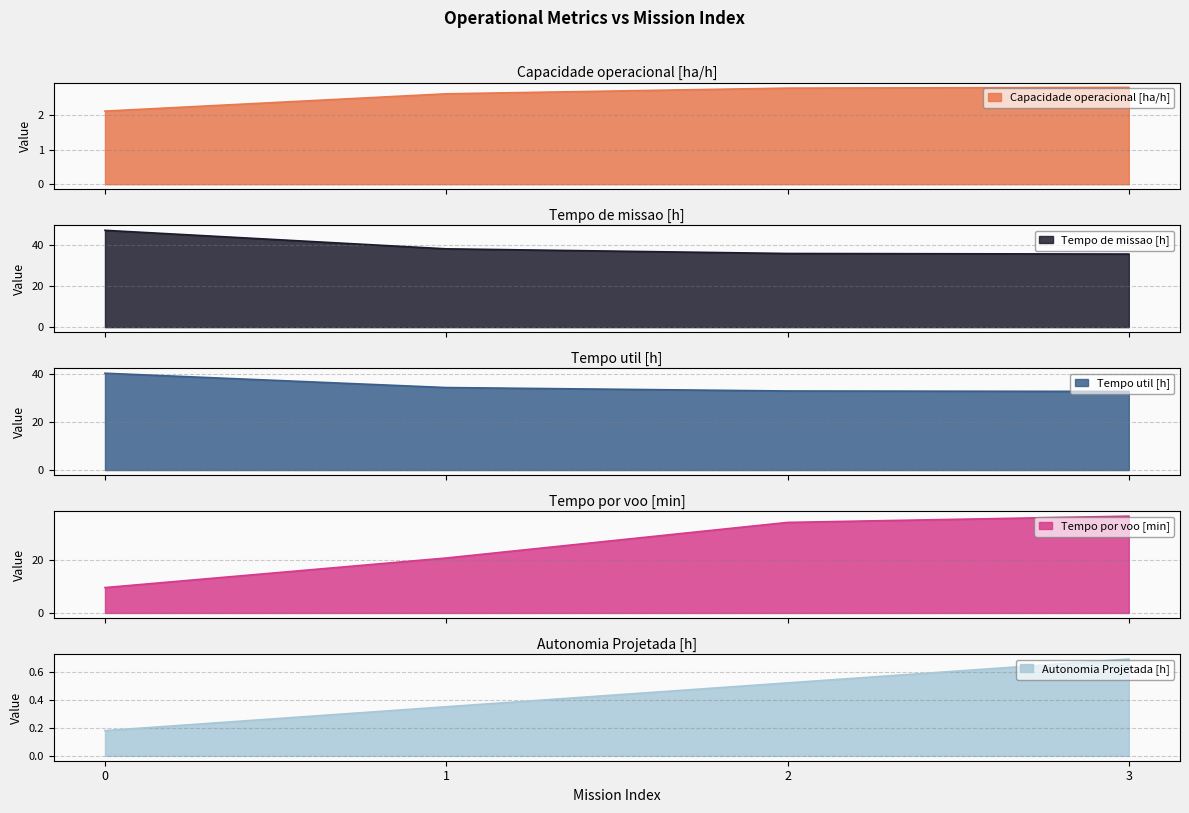

Is the value of Tempo util [h] at 2 greater than the value of Tempo de missao [h] at 3?

No